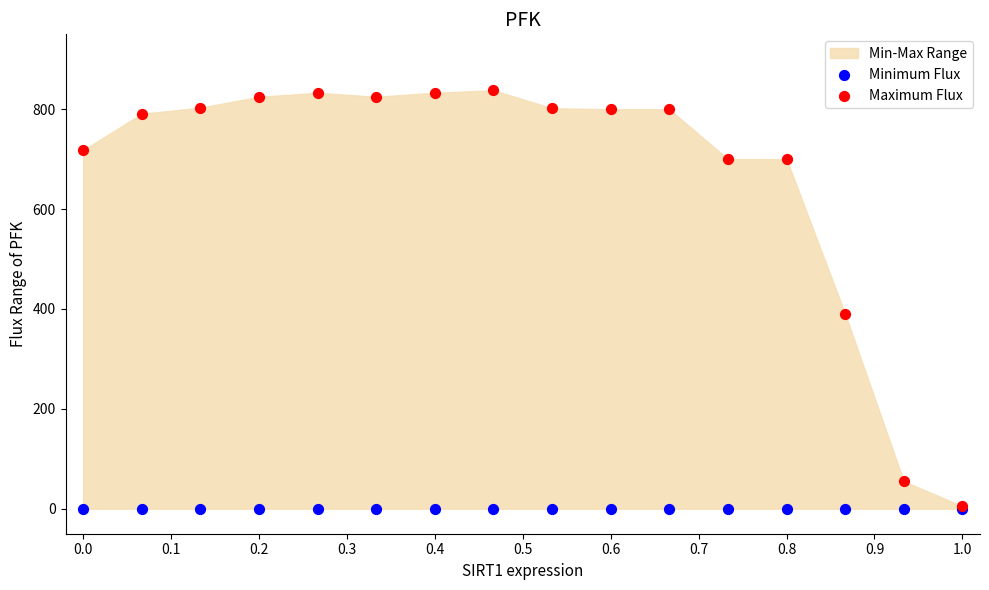

In the Maximum Flux series, what Y value is closest to 421?

390